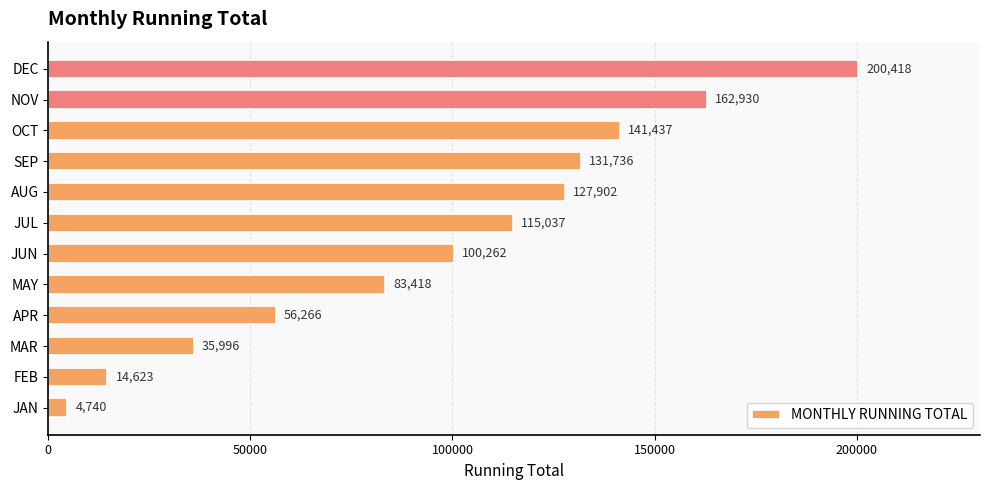

What is the maximum value shown in the chart?

200418.2